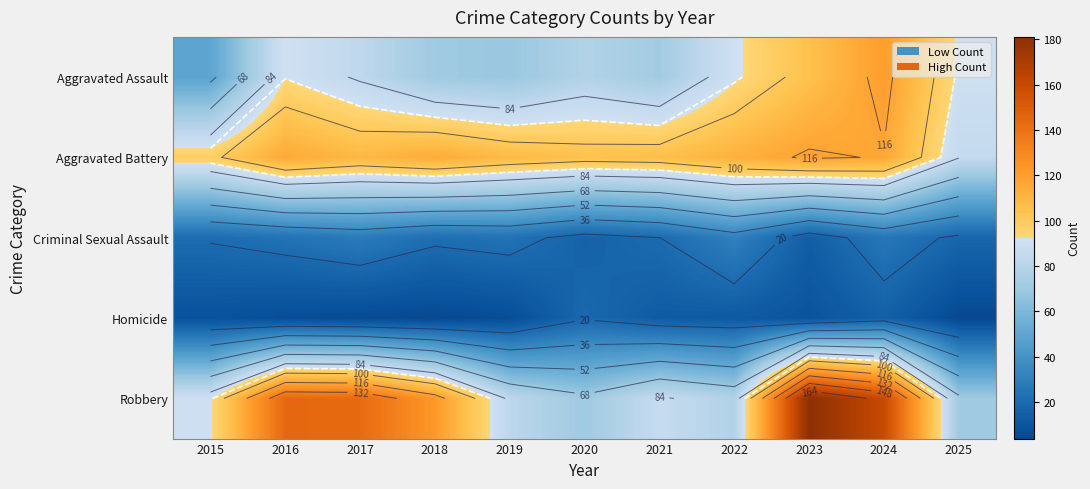

At how many categories does at least one series exceed 54?

11